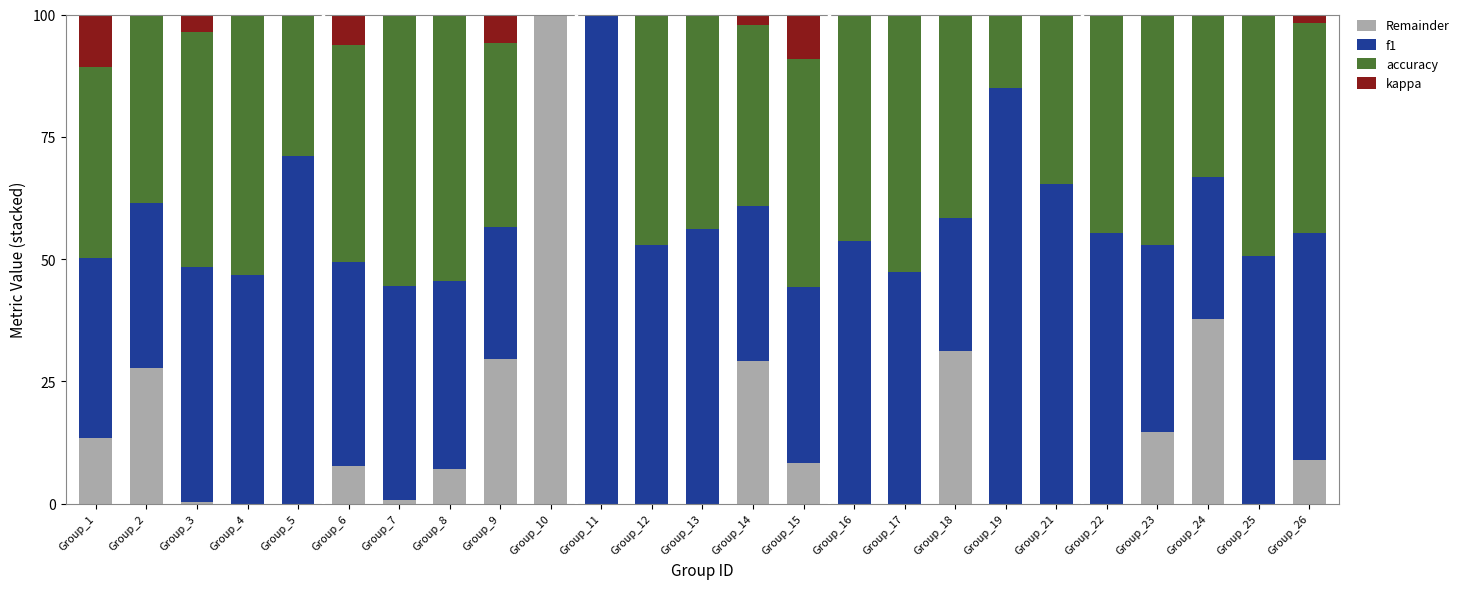

At how many categories does at least one series exceed 0?

25